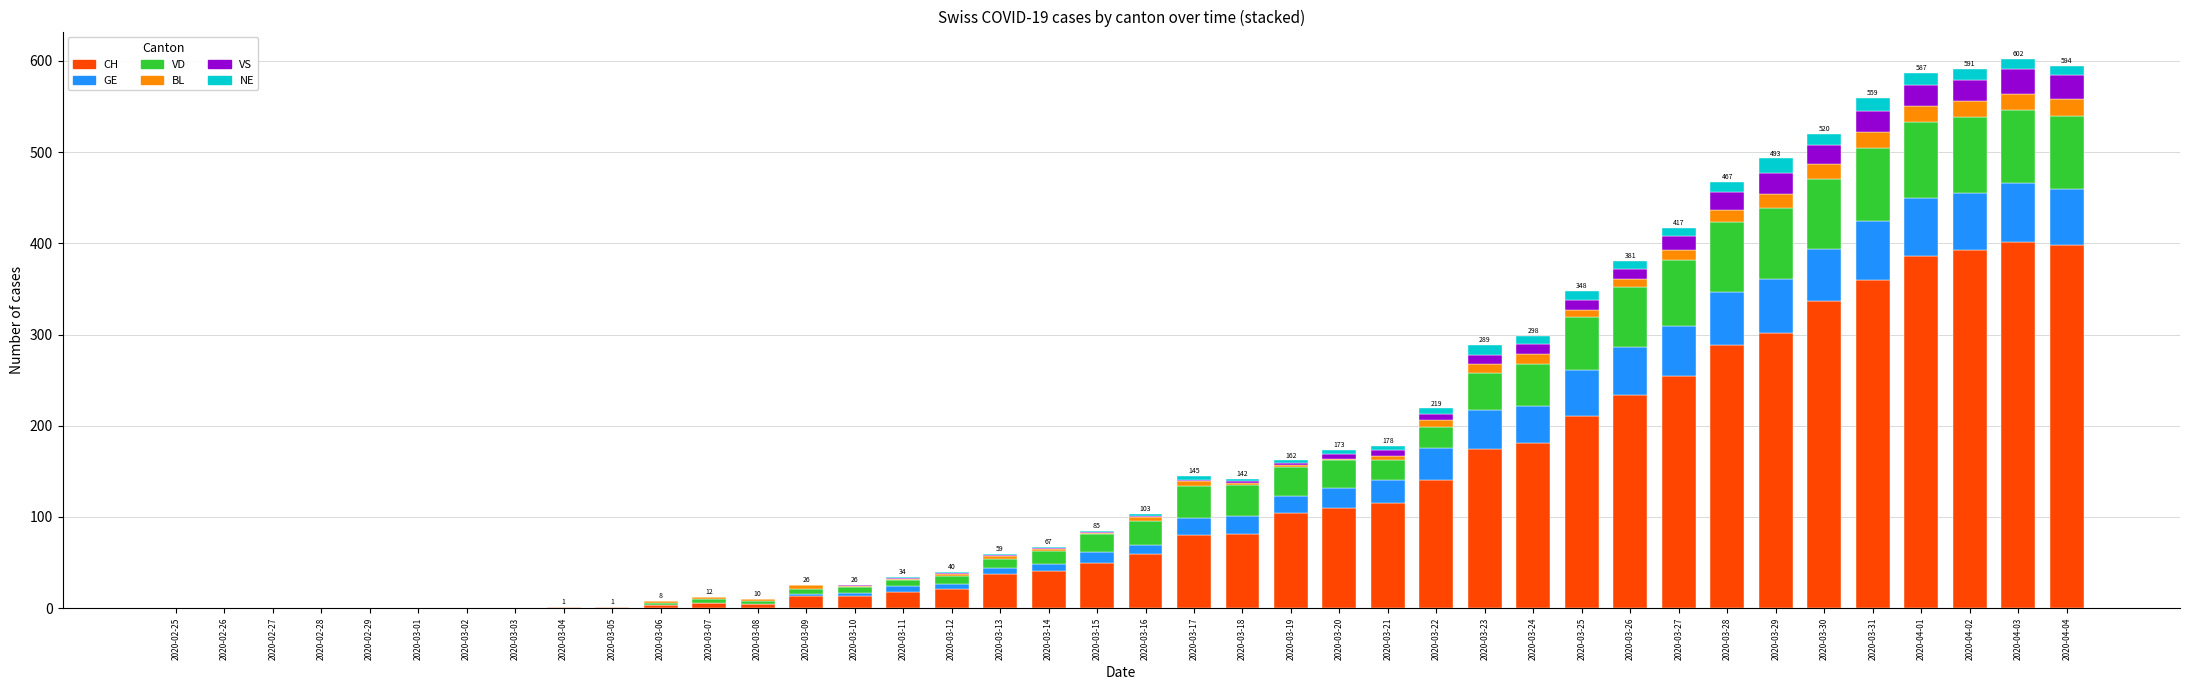

Is it true that CH equals 80 at 2020-03-17?

True